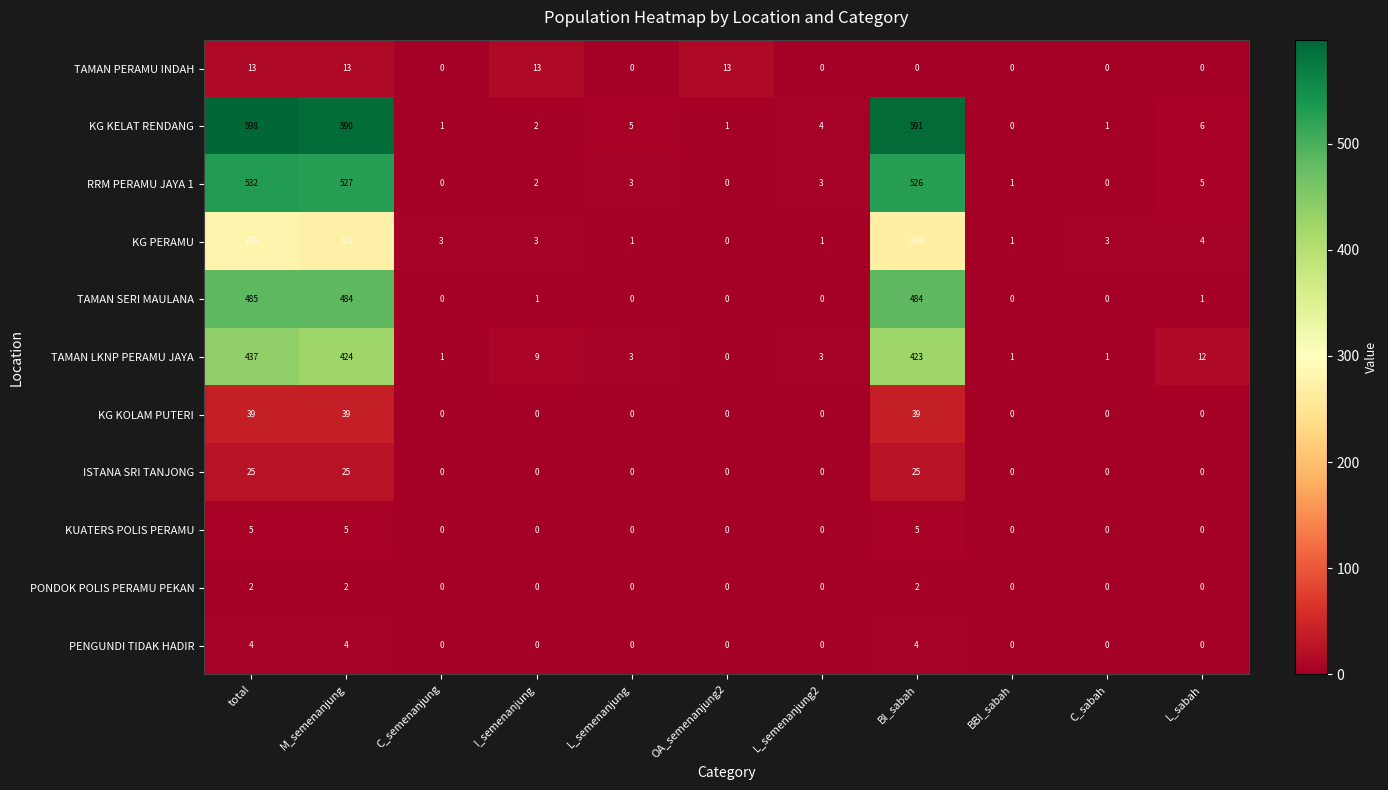

What is the highest value of the TAMAN PERAMU INDAH series?

13